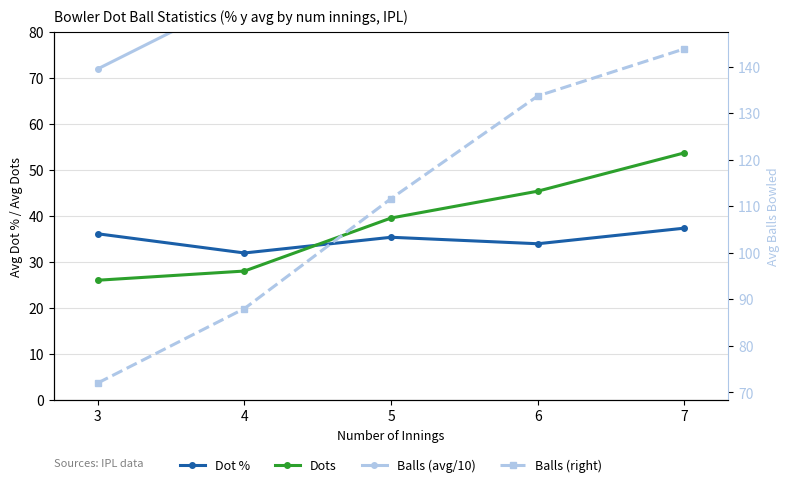

Which series has the widest spread of values?

Balls (avg/10)